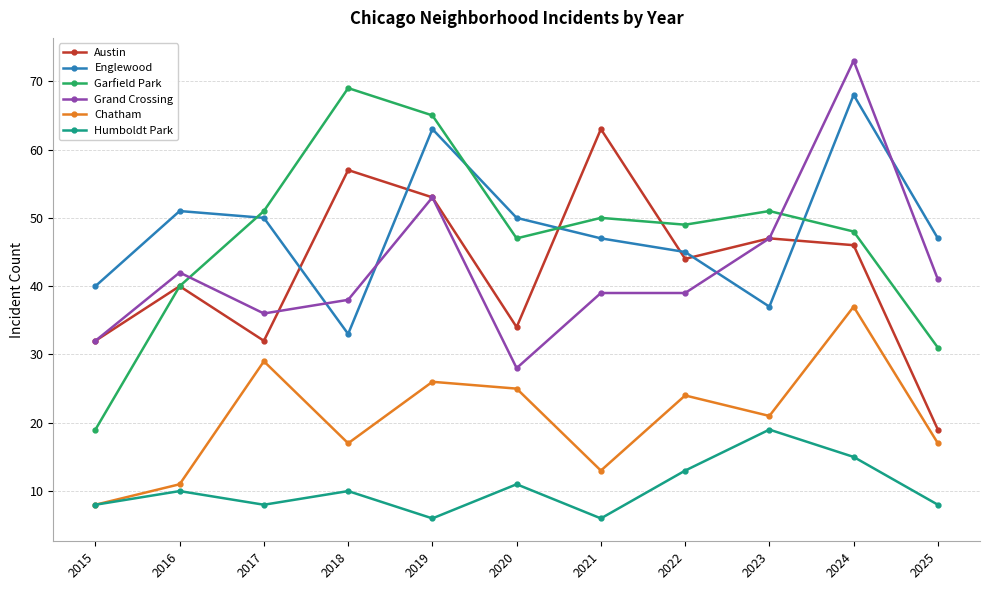

True or false: Austin and Chatham intersect in this chart.

False